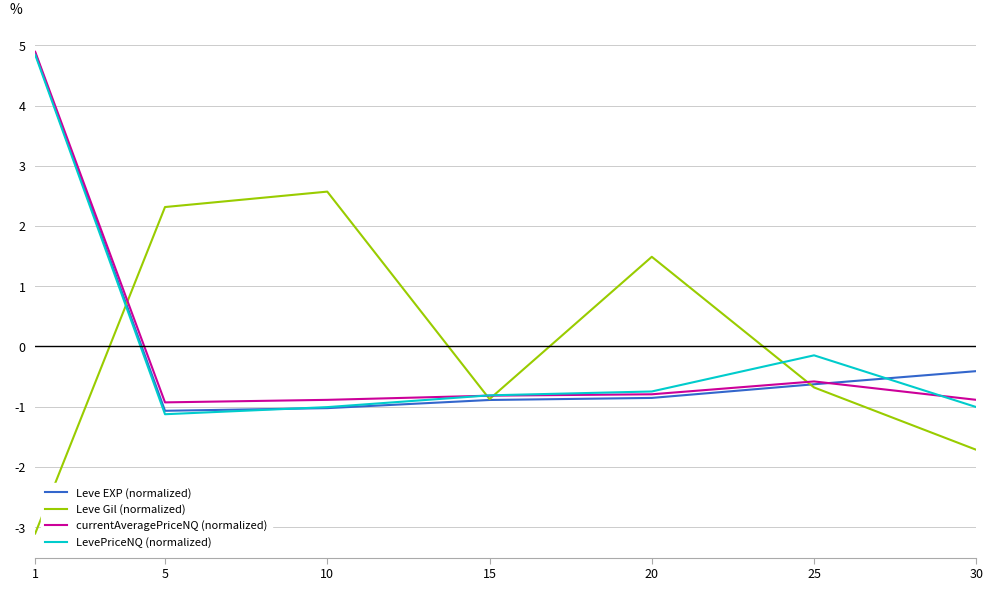

Which label corresponds to the smallest value in the chart?

1